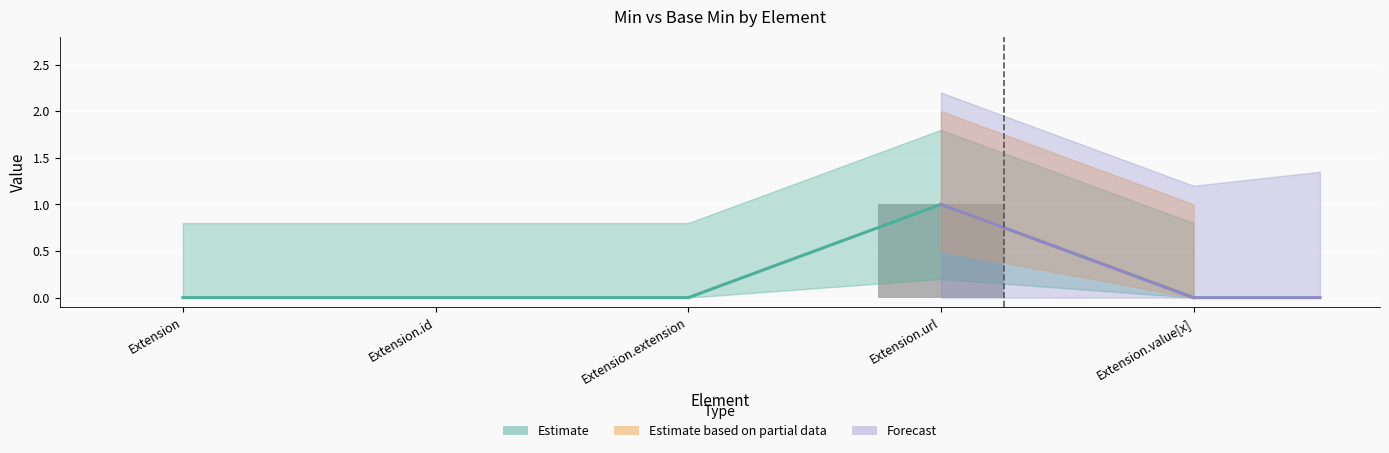

Does the chart contain any negative values?

No